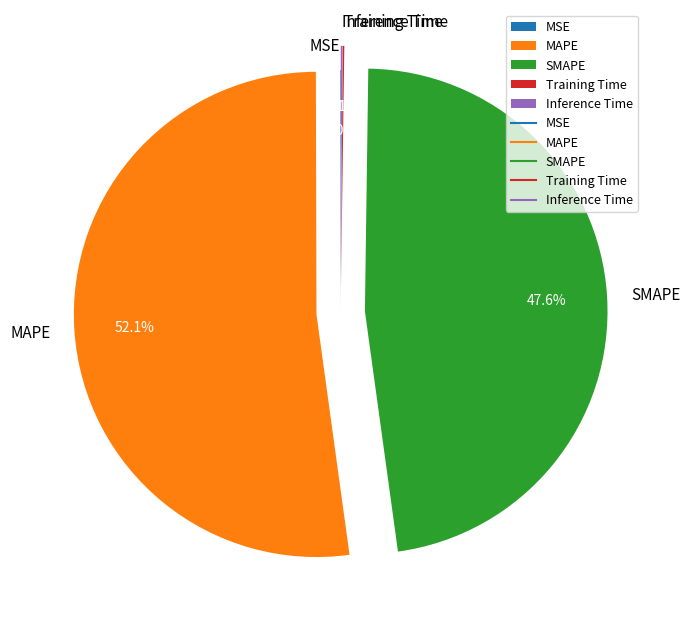

Is there any slice that represents more than half of the pie?

Yes